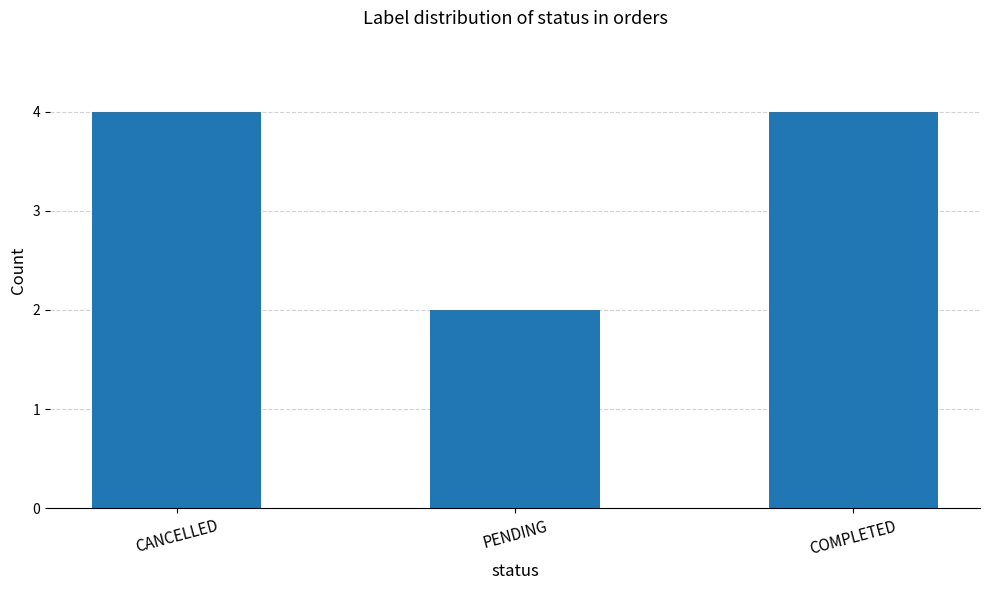

What position from the left is CANCELLED?

1